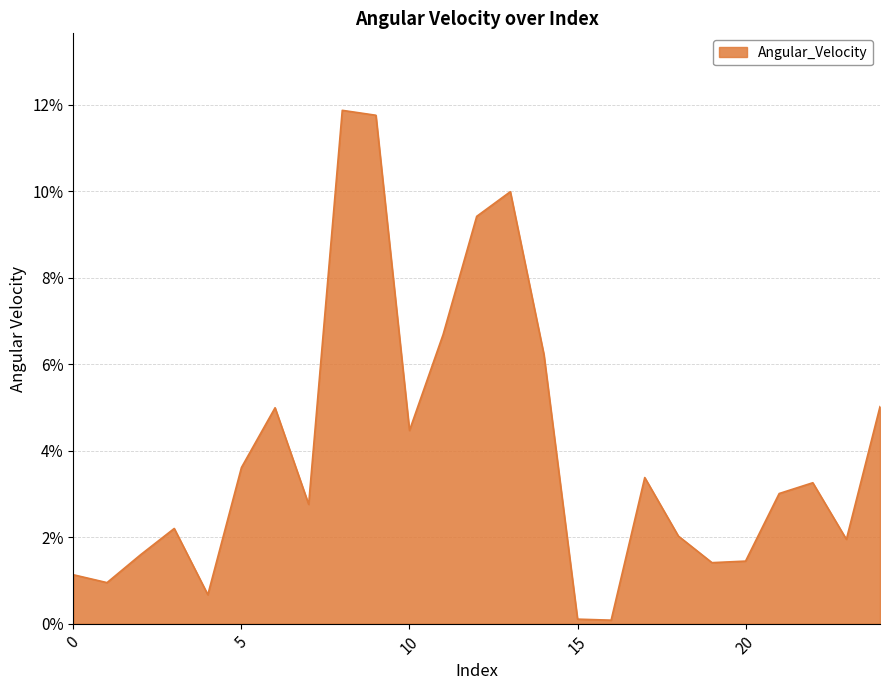

What is the maximum value shown in the chart?

11.9